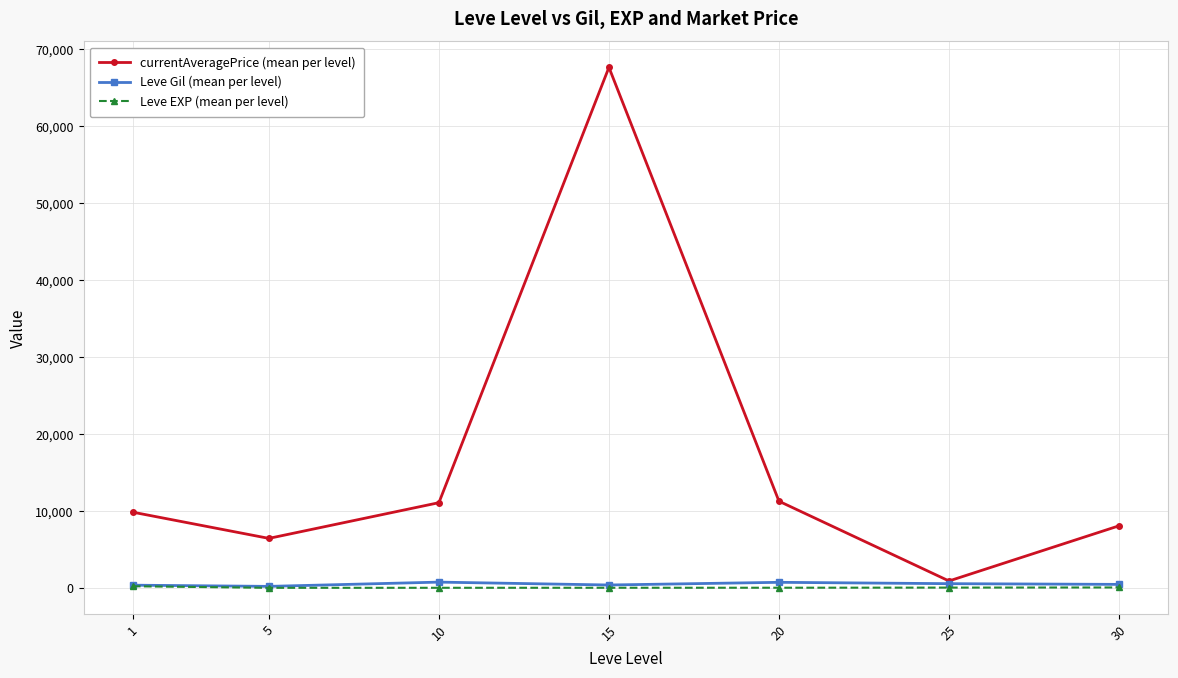

Which series has the largest total across all categories?

currentAveragePrice (mean per level)